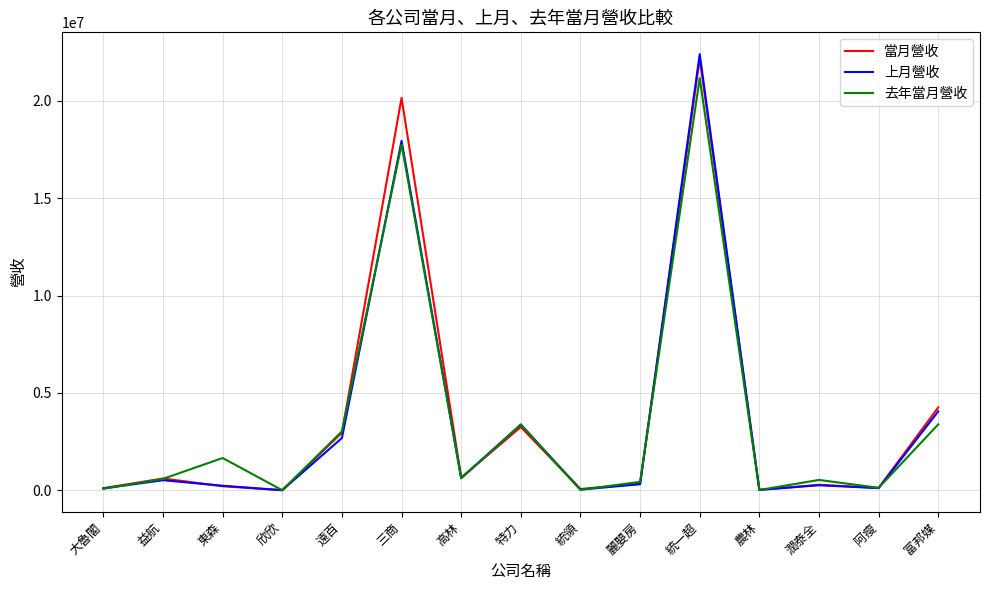

Which series changed the most between 統領 and 麗嬰房?

去年當月營收